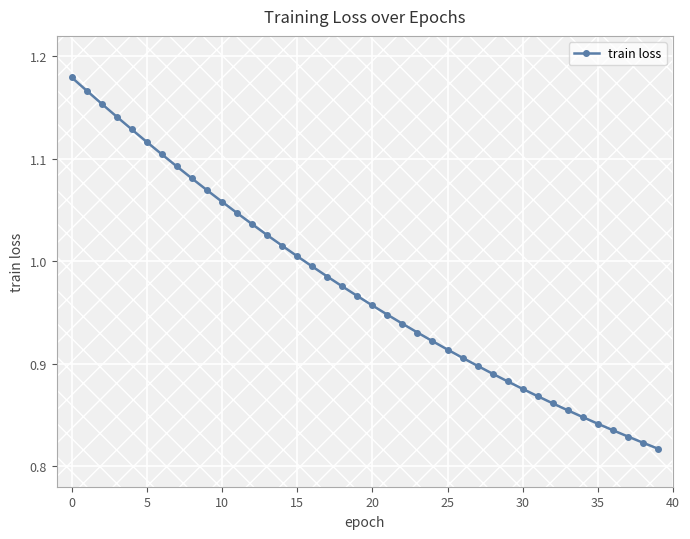

What is the difference between the maximum and minimum values?

0.4